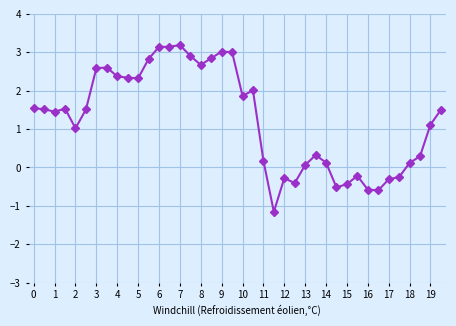

What is the difference between the maximum and second lowest values?

3.8